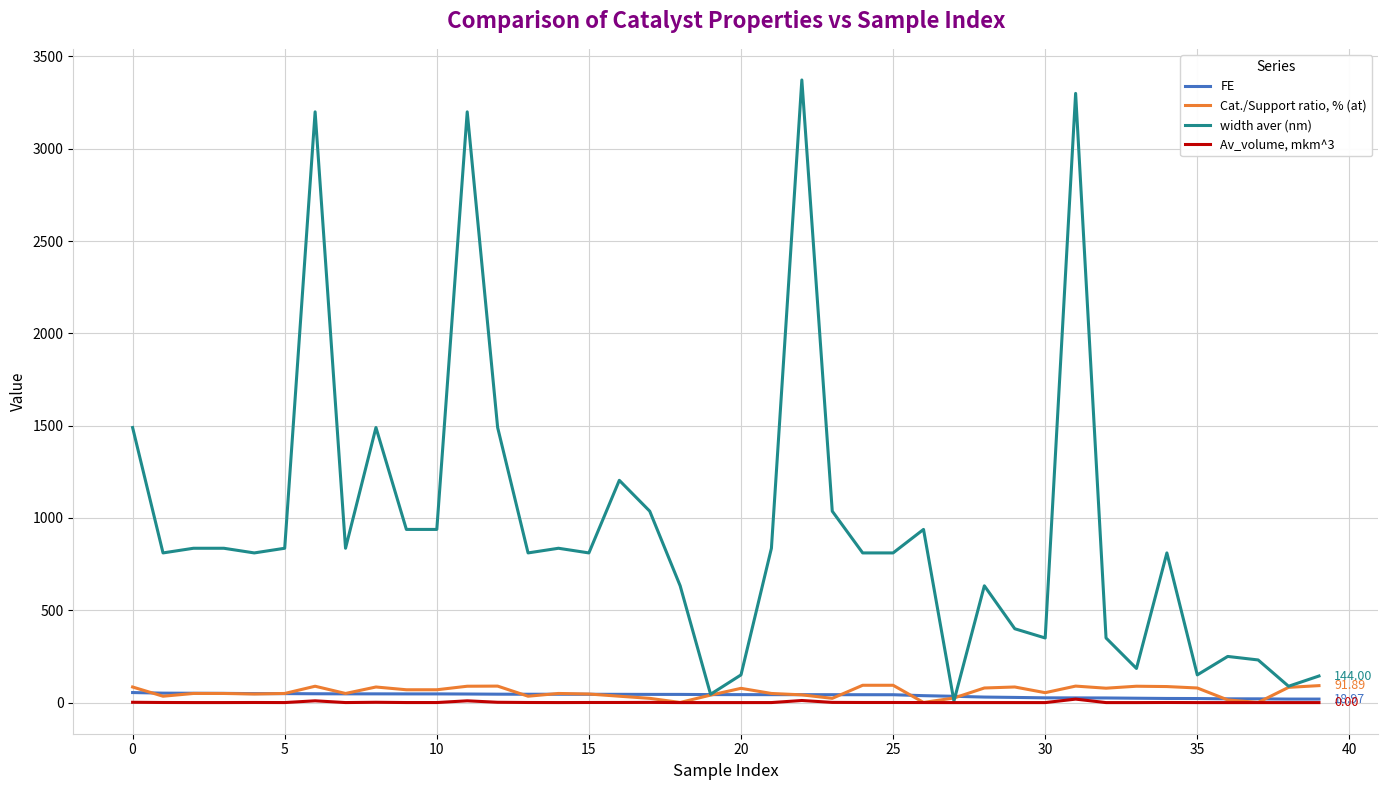

Rank the series by their maximum value, from lowest to highest.

Av_volume, mkm^3, FE, Cat./Support ratio, % (at), width aver (nm)